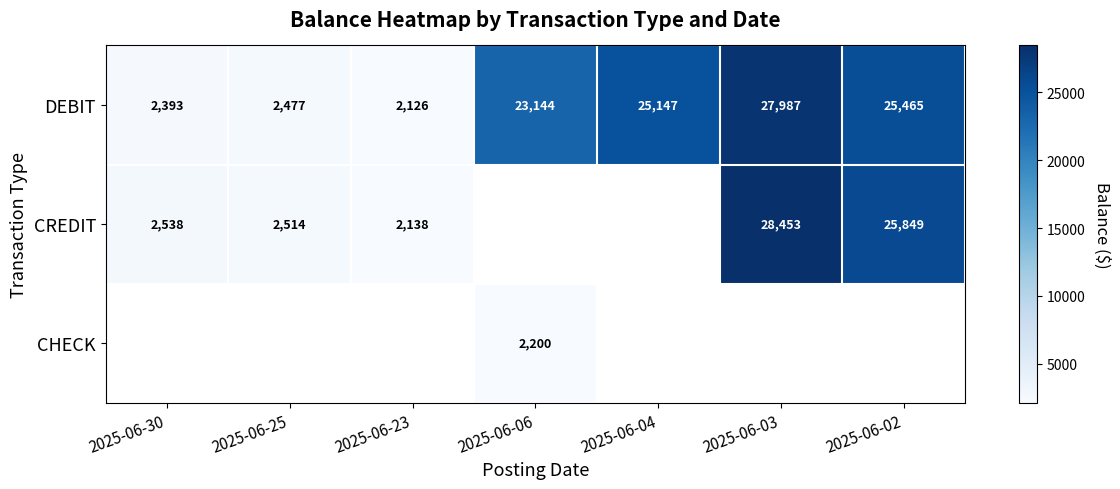

Is the value of CREDIT at 2025-06-30 greater than the value of DEBIT at 2025-06-25?

Yes